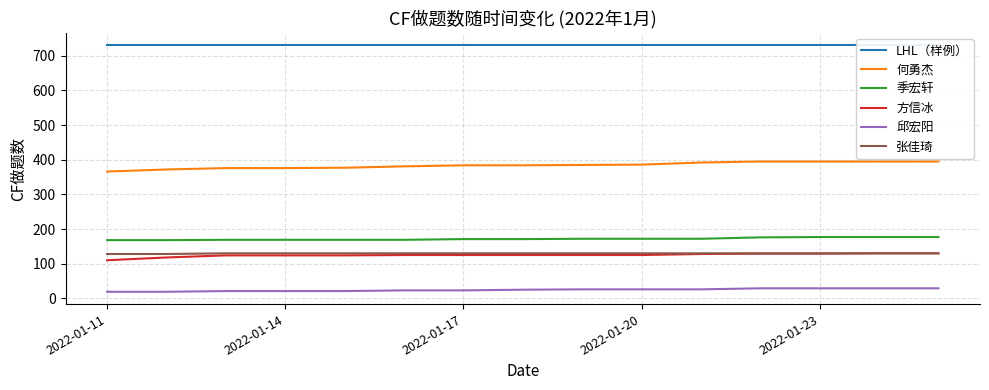

True or false: 何勇杰 and 邱宏阳 intersect in this chart.

False